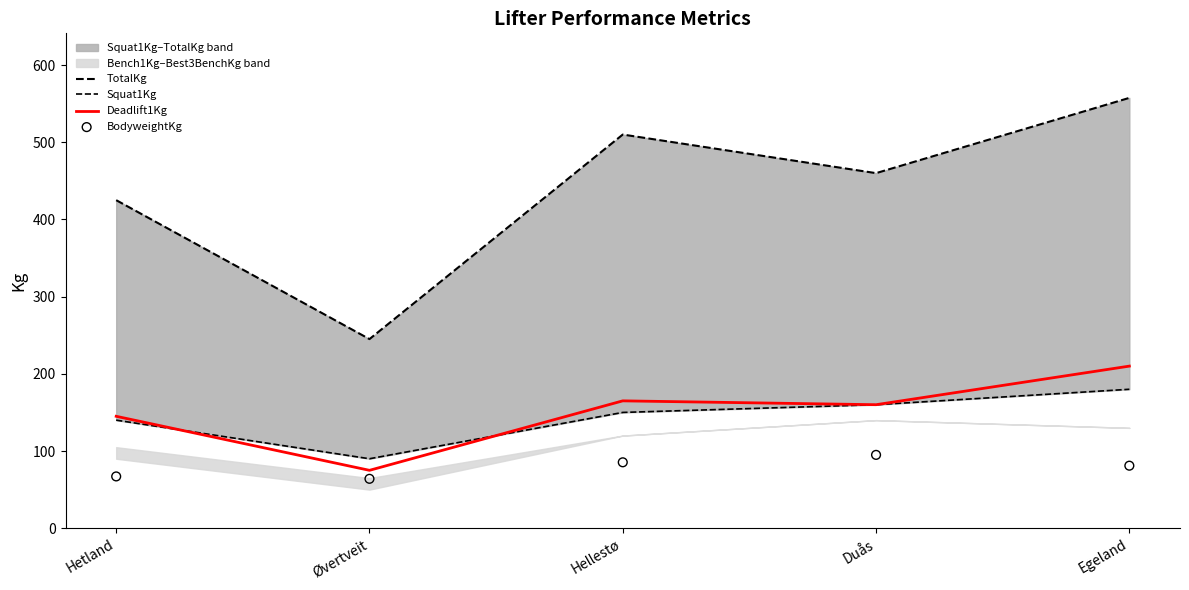

The Deadlift1Kg series shows 193 at Hetland. True or false?

False